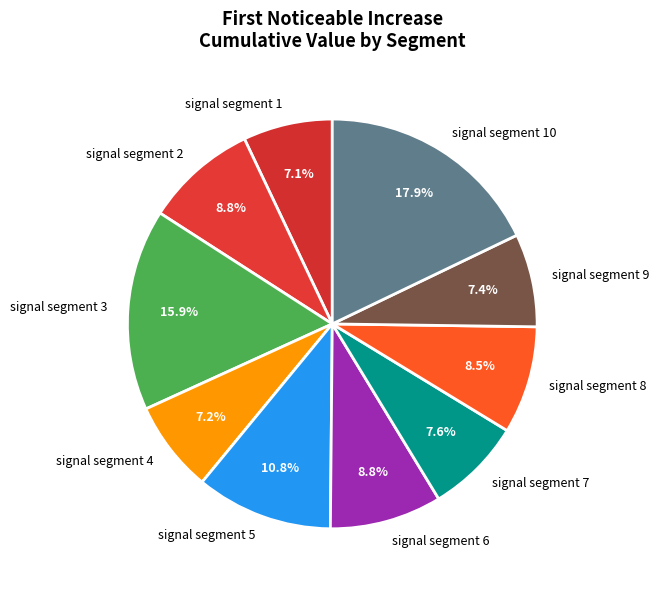

What percentage is the signal segment 10 slice, to the nearest percent?

18%